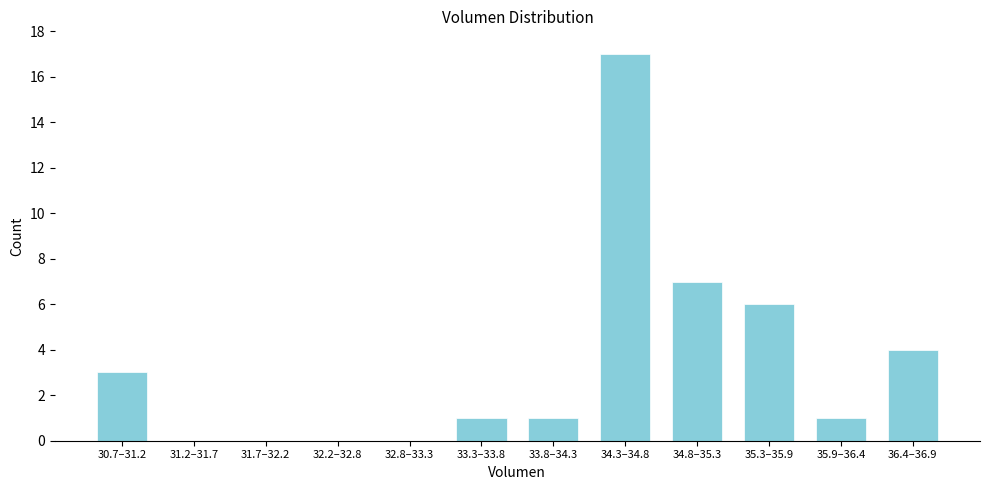

Reading right to left, what are all the values shown in this chart?

36.4–36.9=4	35.9–36.4=1	35.3–35.9=6	34.8–35.3=7	34.3–34.8=17	33.8–34.3=1	33.3–33.8=1	32.8–33.3=0	32.2–32.8=0	31.7–32.2=0	31.2–31.7=0	30.7–31.2=3